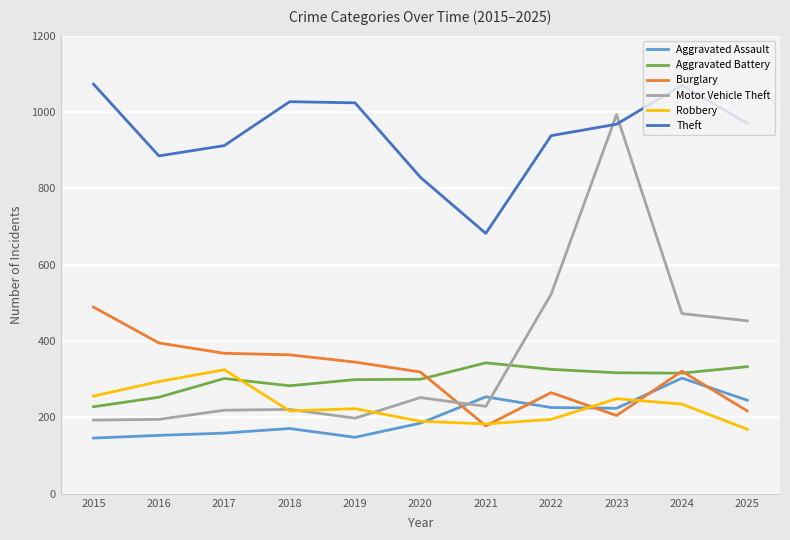

How many lines are shown in the chart?

6